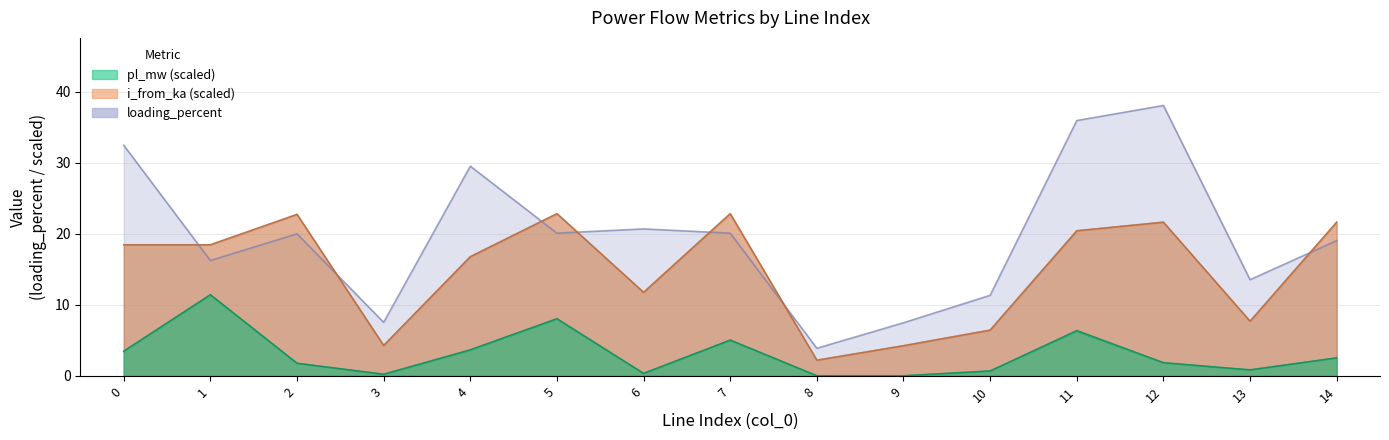

How many intersections are there between i_from_ka and i_to_ka?

4